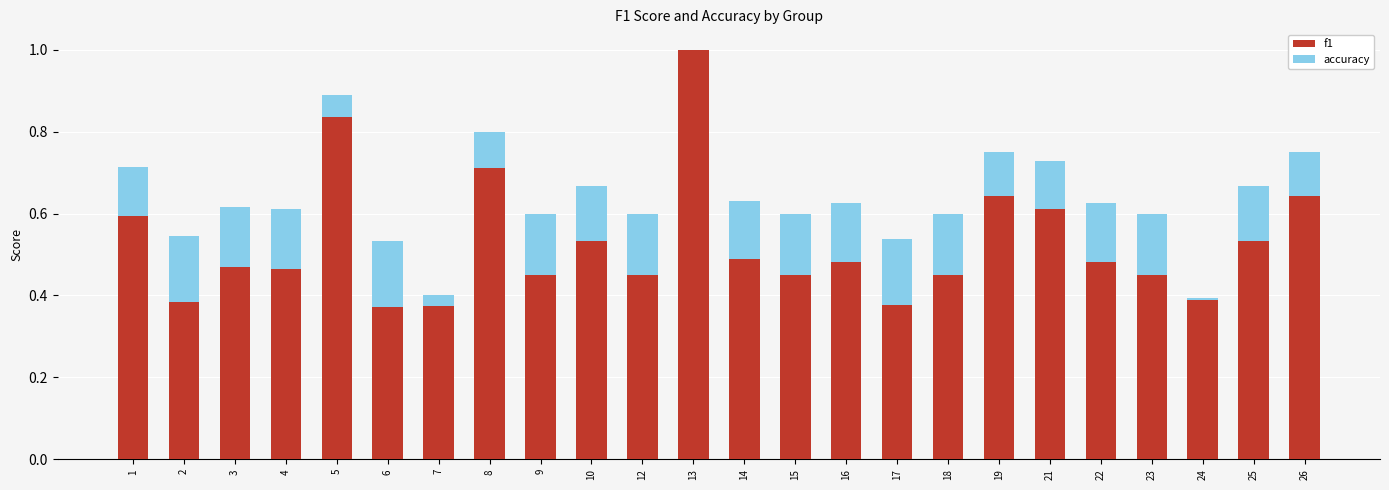

What is the sum of the f1 values at 22 and 6?

0.9